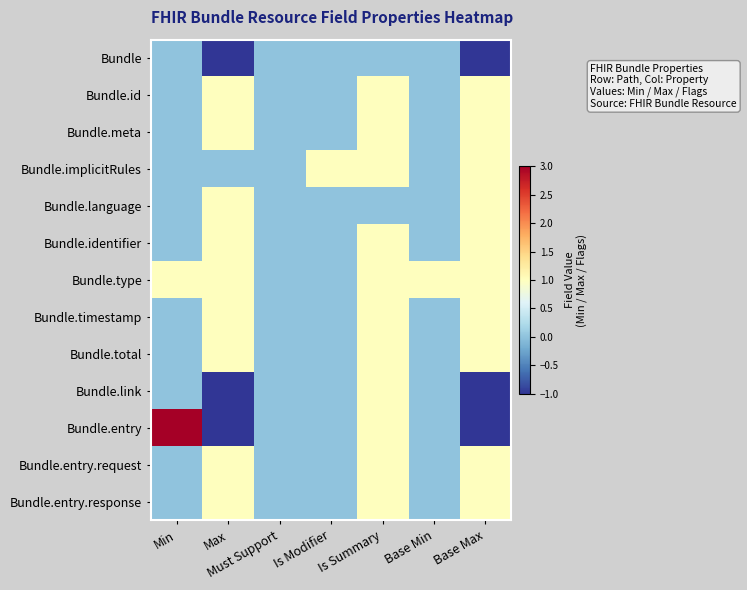

Reading left to right, extract all data points from this chart.

Bundle: Min=0	Max=-1	Must Support=0	Is Modifier=0	Is Summary=0	Base Min=0	Base Max=-1
Bundle.id: Min=0	Max=1	Must Support=0	Is Modifier=0	Is Summary=1	Base Min=0	Base Max=1
Bundle.meta: Min=0	Max=1	Must Support=0	Is Modifier=0	Is Summary=1	Base Min=0	Base Max=1
Bundle.implicitRules: Min=0	Max=0	Must Support=0	Is Modifier=1	Is Summary=1	Base Min=0	Base Max=1
Bundle.language: Min=0	Max=1	Must Support=0	Is Modifier=0	Is Summary=0	Base Min=0	Base Max=1
Bundle.identifier: Min=0	Max=1	Must Support=0	Is Modifier=0	Is Summary=1	Base Min=0	Base Max=1
Bundle.type: Min=1	Max=1	Must Support=0	Is Modifier=0	Is Summary=1	Base Min=1	Base Max=1
Bundle.timestamp: Min=0	Max=1	Must Support=0	Is Modifier=0	Is Summary=1	Base Min=0	Base Max=1
Bundle.total: Min=0	Max=1	Must Support=0	Is Modifier=0	Is Summary=1	Base Min=0	Base Max=1
Bundle.link: Min=0	Max=-1	Must Support=0	Is Modifier=0	Is Summary=1	Base Min=0	Base Max=-1
Bundle.entry: Min=3	Max=-1	Must Support=0	Is Modifier=0	Is Summary=1	Base Min=0	Base Max=-1
Bundle.entry.request: Min=0	Max=1	Must Support=0	Is Modifier=0	Is Summary=1	Base Min=0	Base Max=1
Bundle.entry.response: Min=0	Max=1	Must Support=0	Is Modifier=0	Is Summary=1	Base Min=0	Base Max=1